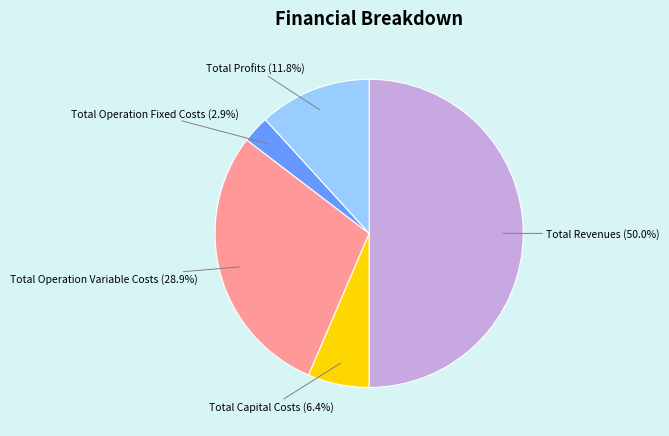

To the nearest percent, what is the difference between the largest and smallest slice percentages?

47%